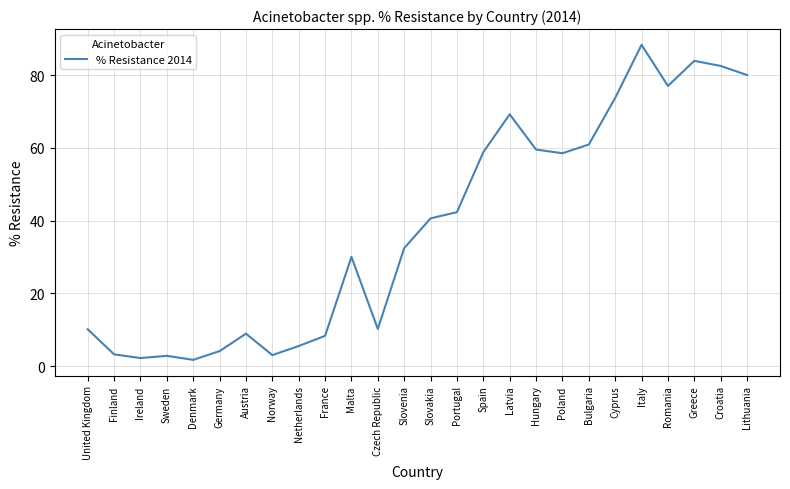

Which has a higher value, Germany or Ireland?

Germany